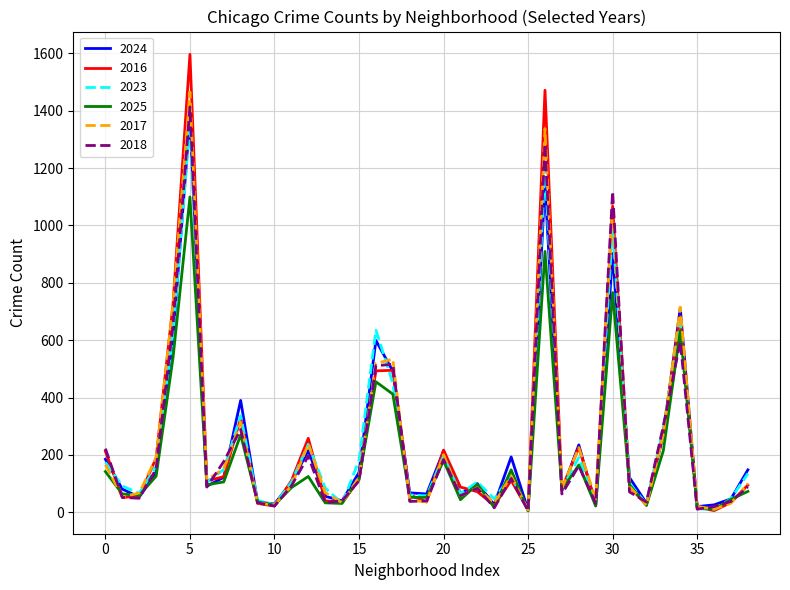

Which series has the largest range (max minus min)?

2016